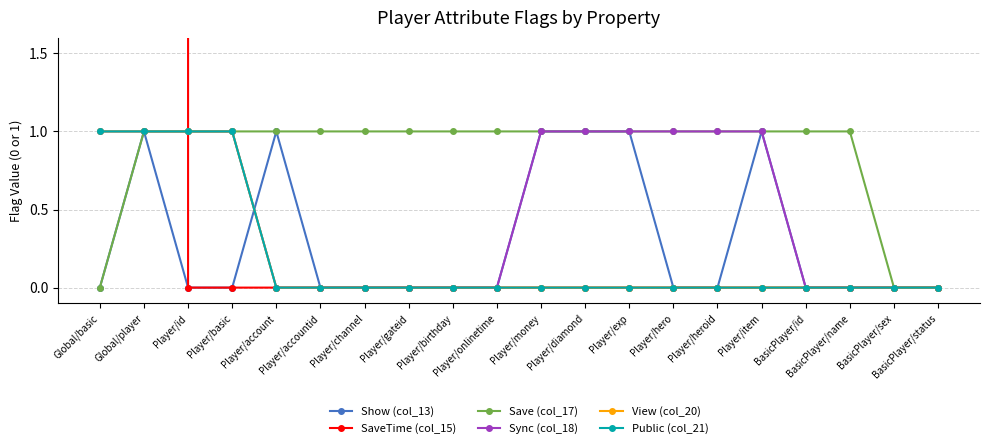

Is this an area chart (filled region under the line)?

No